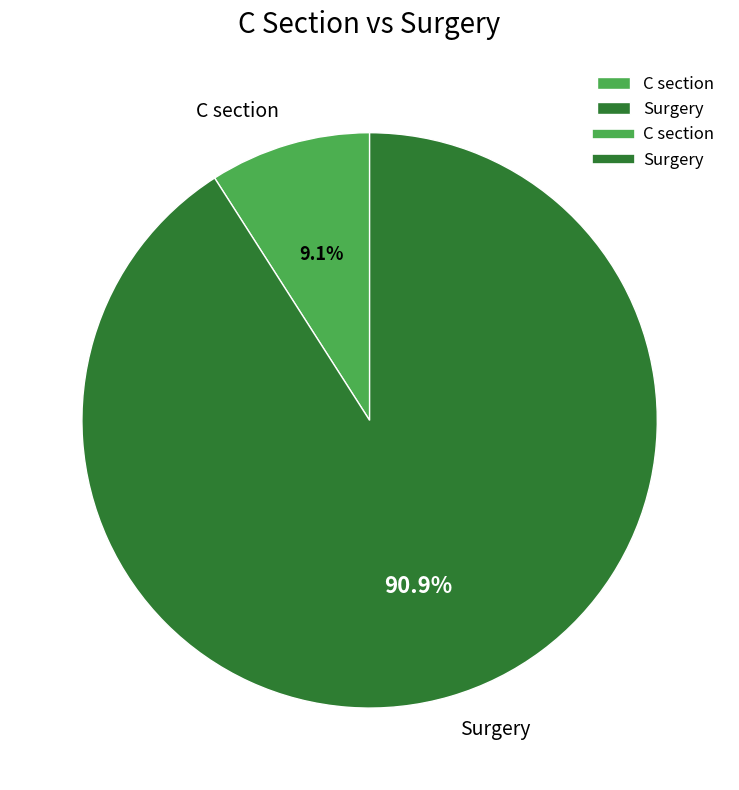

Which category has the biggest portion of the pie?

Surgery